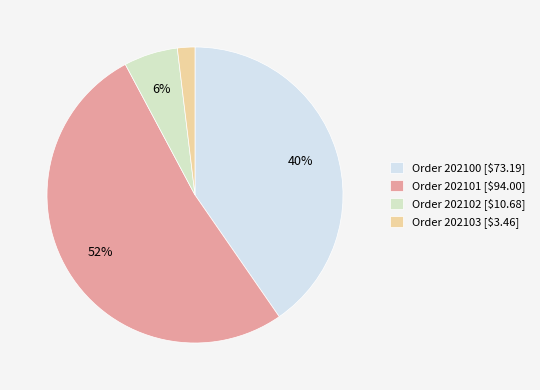

Which category has the smallest portion of the pie?

Order 202103 [$3.46]